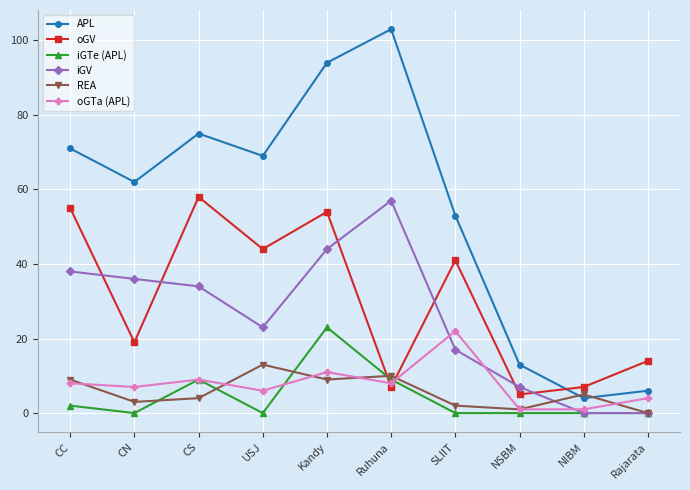

Reading left to right, what are all the values shown in this chart?

APL: 71	62	75	69	94	103	53	13	4	6
oGV: 55	19	58	44	54	7	41	5	7	14
iGTe (APL): 2	0	9	0	23	9	0	0	0	0
iGV: 38	36	34	23	44	57	17	7	0	0
REA: 9	3	4	13	9	10	2	1	5	0
oGTa (APL): 8	7	9	6	11	8	22	1	1	4